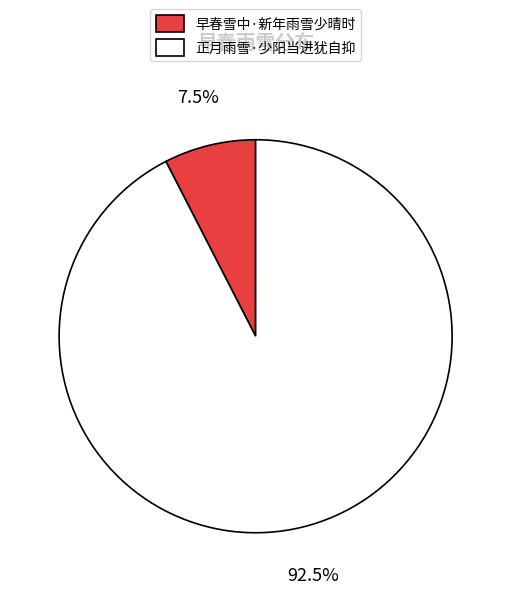

Does any single category account for the majority?

Yes